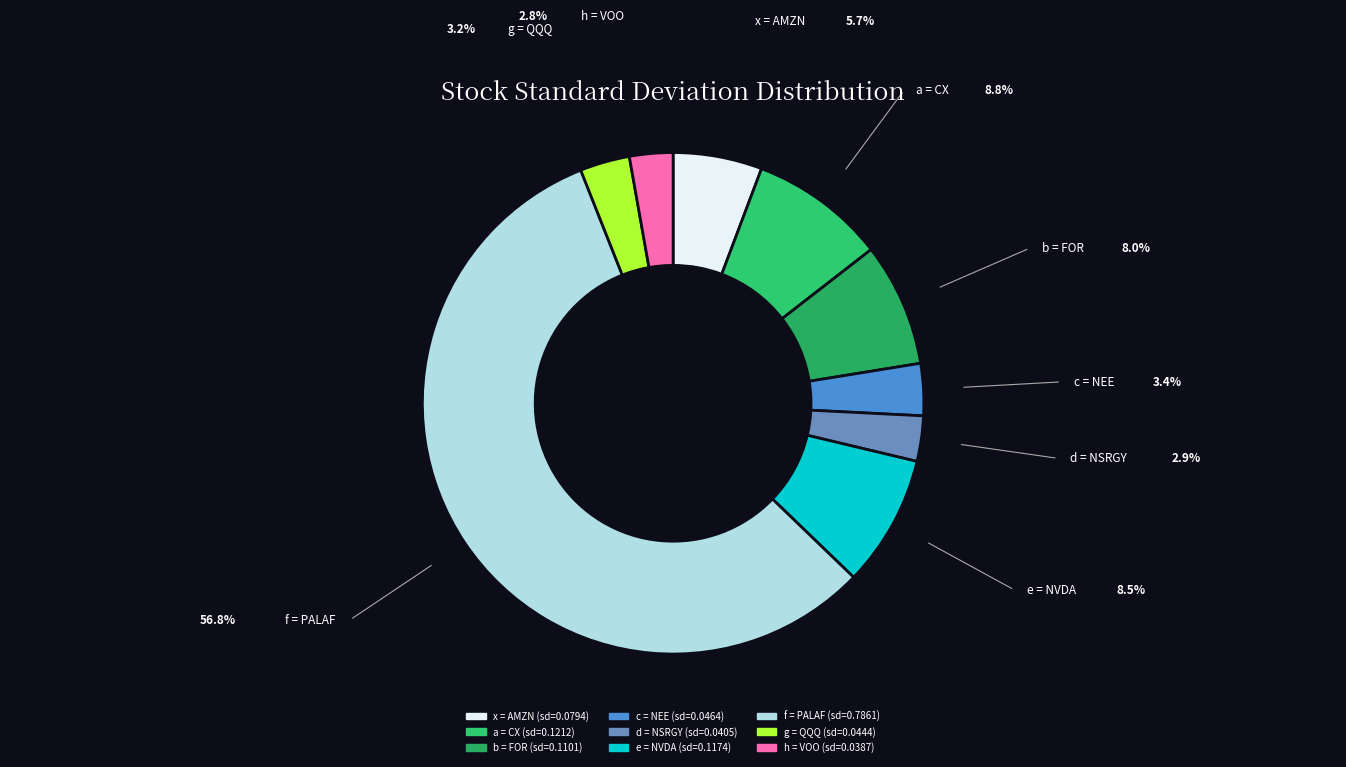

Do f = PALAF and d = NSRGY together represent more than half of the pie?

Yes